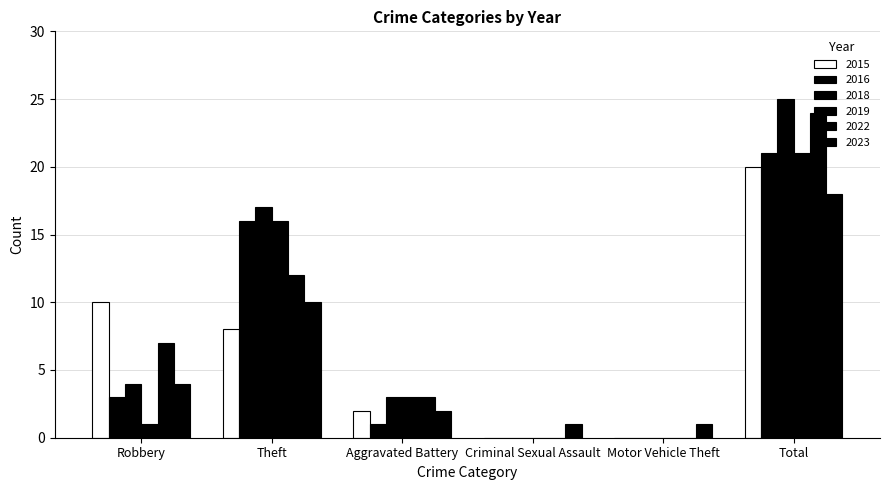

What is the difference between the maximum and minimum values in the 2015 series?

20